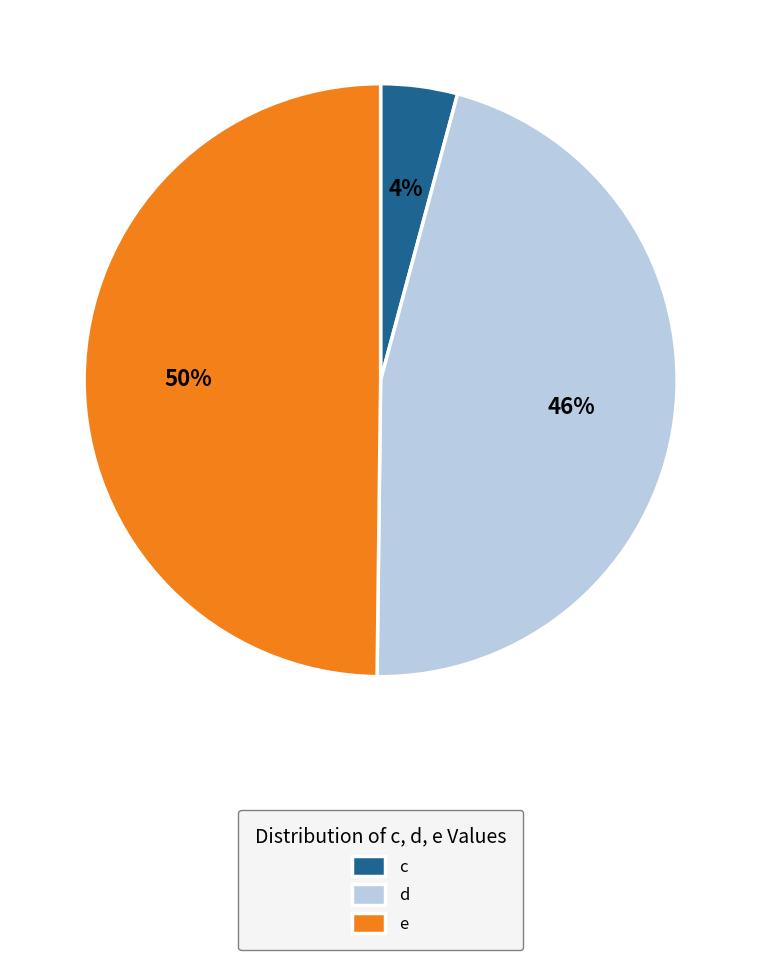

Which has a higher value, d or e?

e